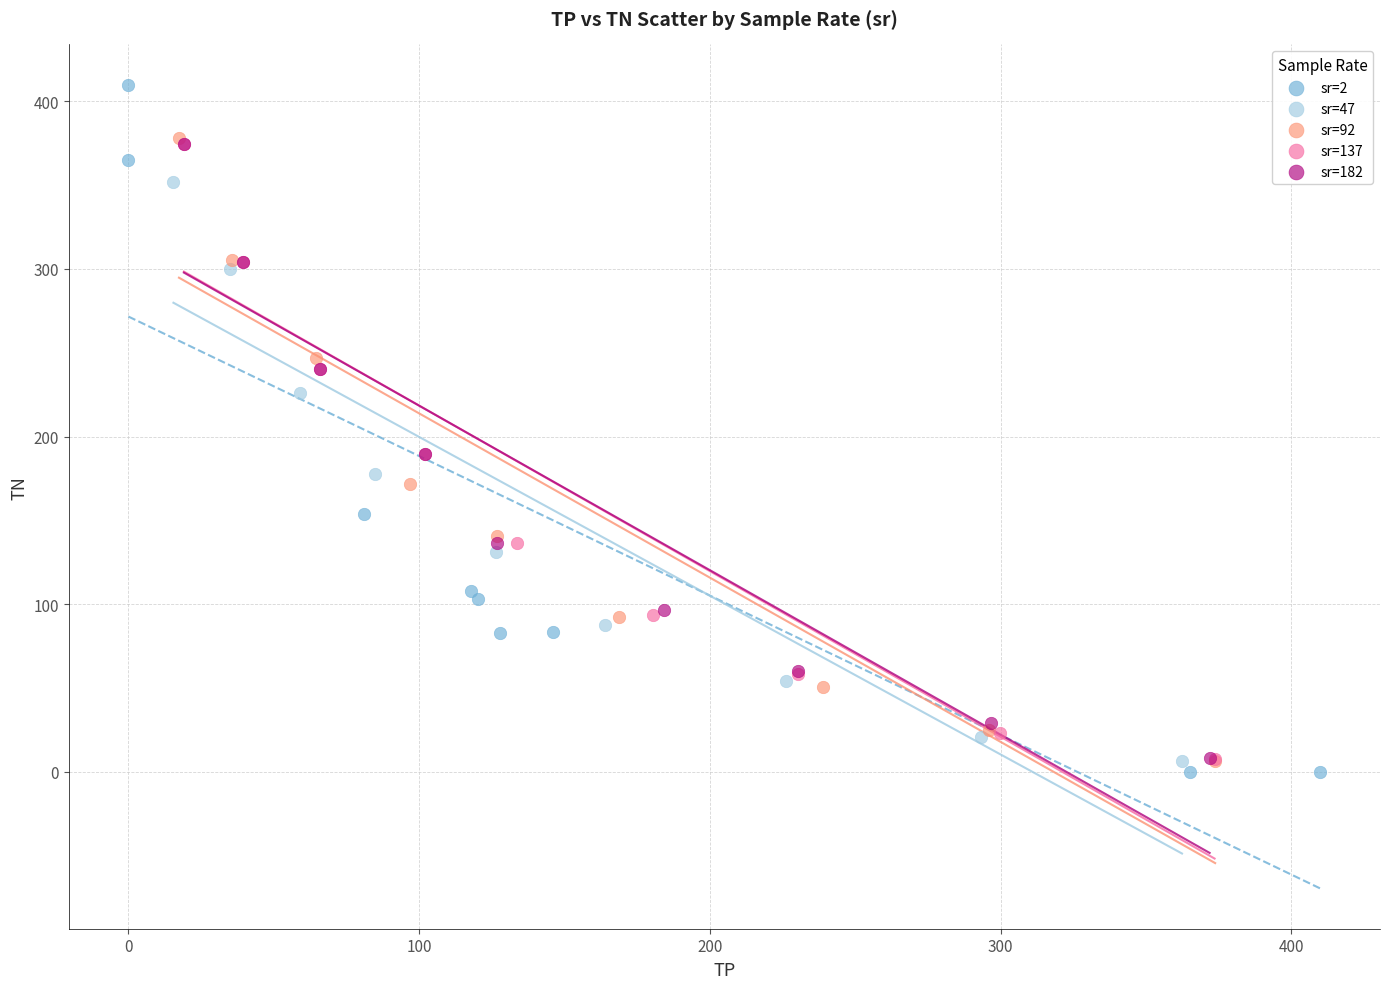

Which series has the largest Y range (max minus min)?

sr=2